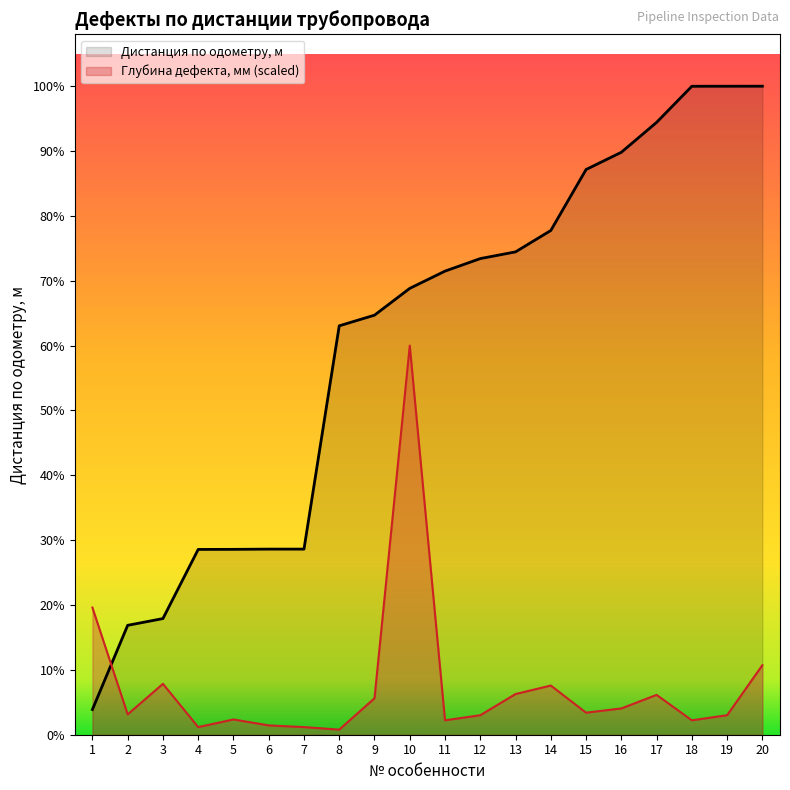

The value of Дистанция по одометру, м at 18 is 919.9. True or false?

True